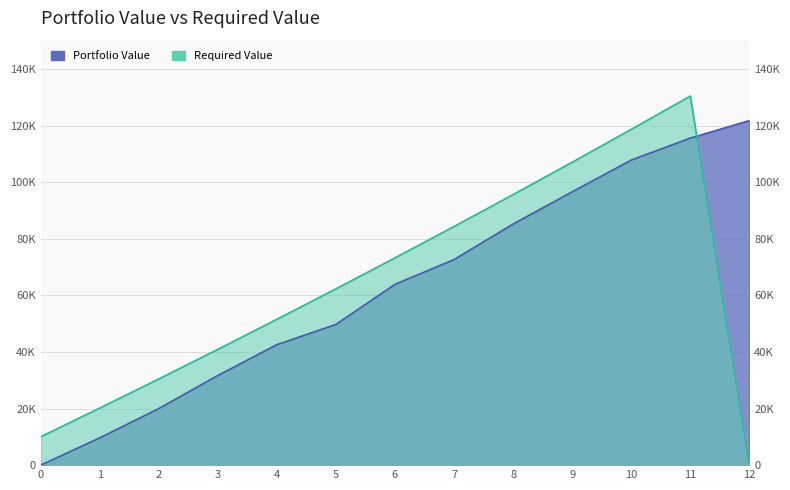

What are all the series names shown in the legend?

Portfolio Value, Required Value